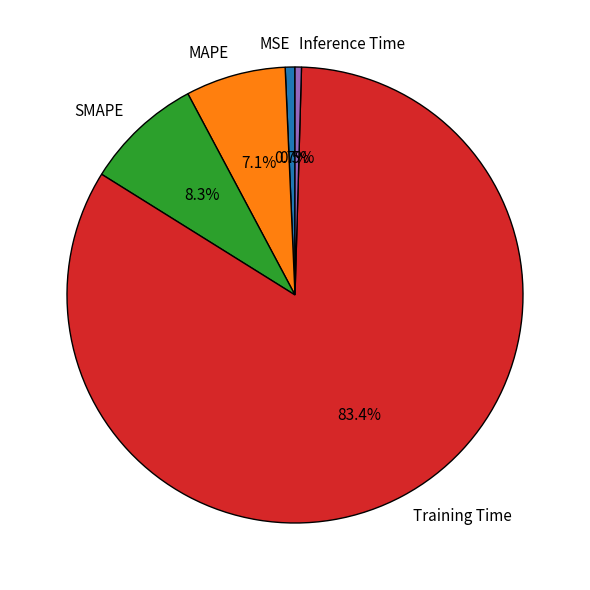

What percentage do Inference Time and MAPE together represent?

7.6%